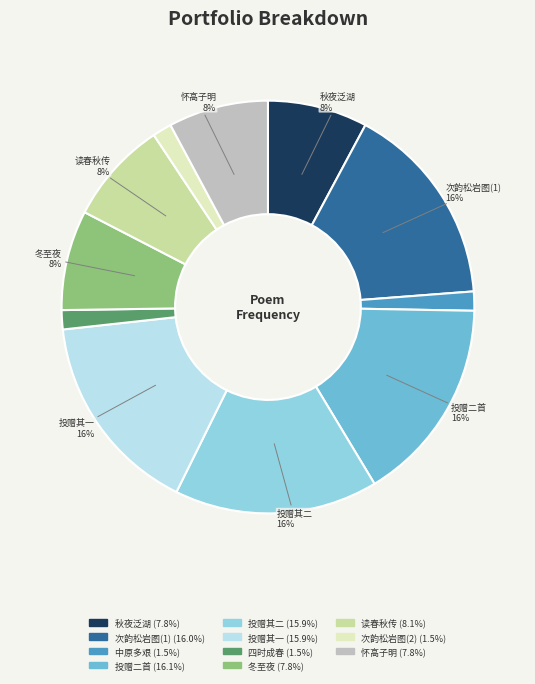

To the nearest percent, what is the average slice percentage?

9%